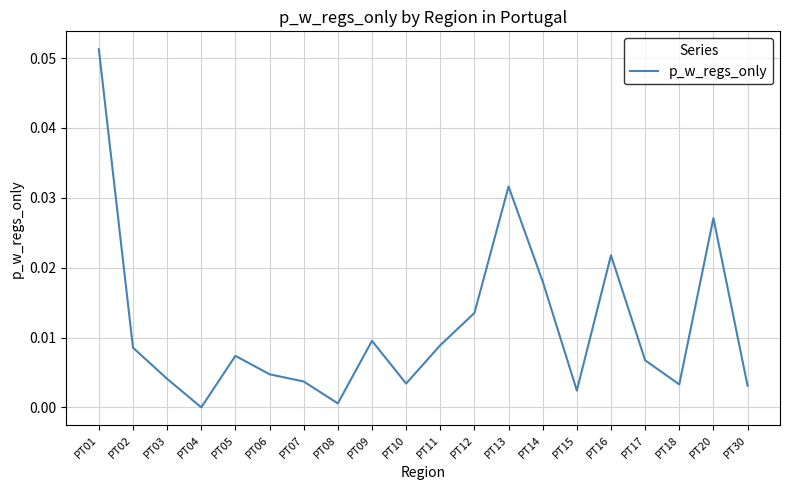

The value at PT09 is 0.0. True or false?

True